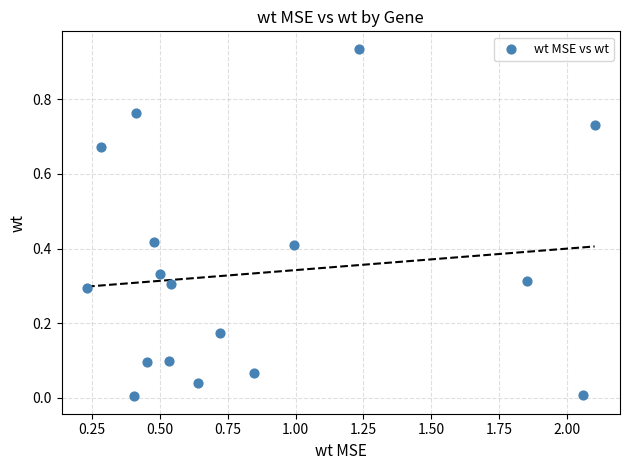

What is the range of X values (max minus min)?

1.9